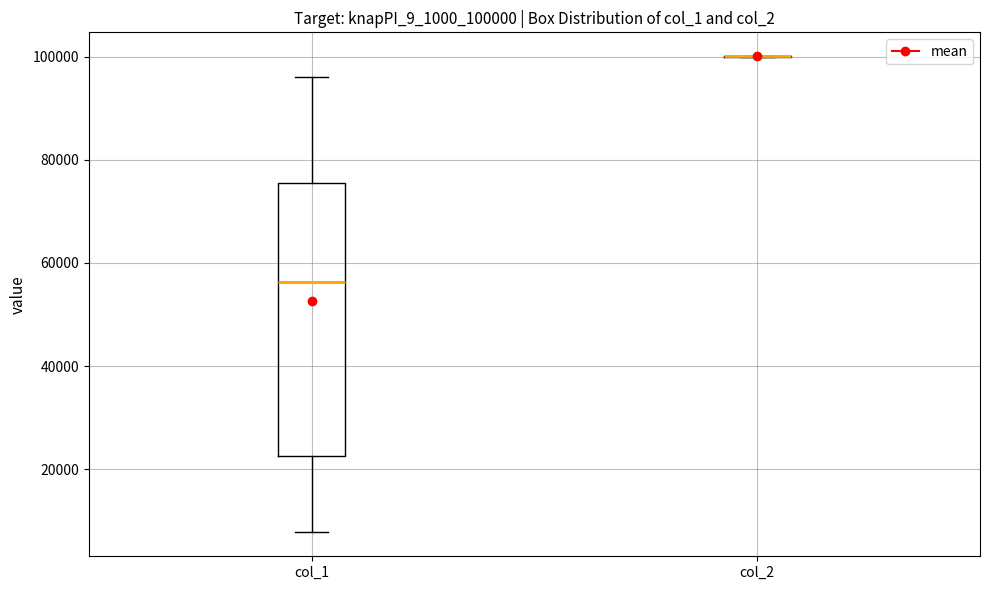

Comparing the boxes themselves (not the whiskers), which one is the tallest?

col_1